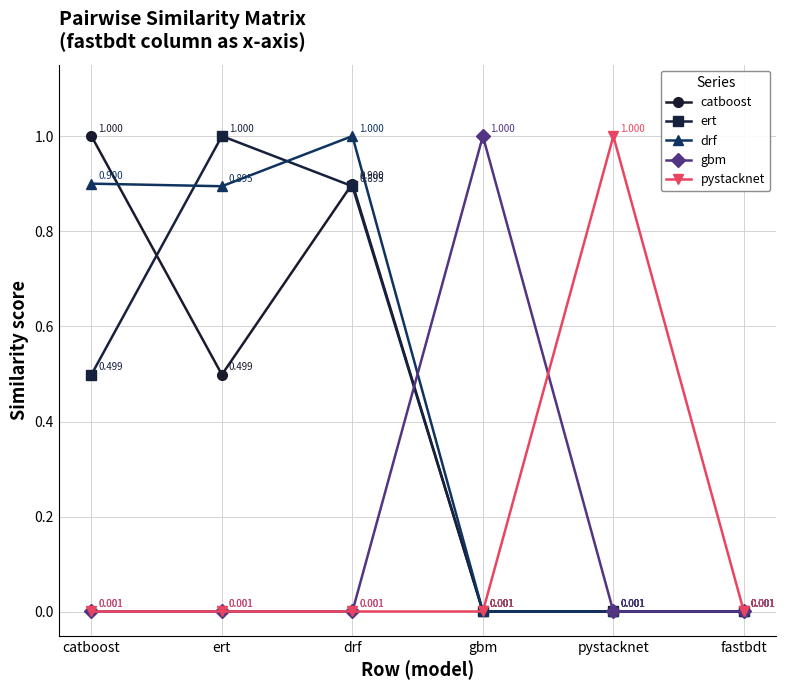

Does the chart display data point markers on the line(s)?

Yes